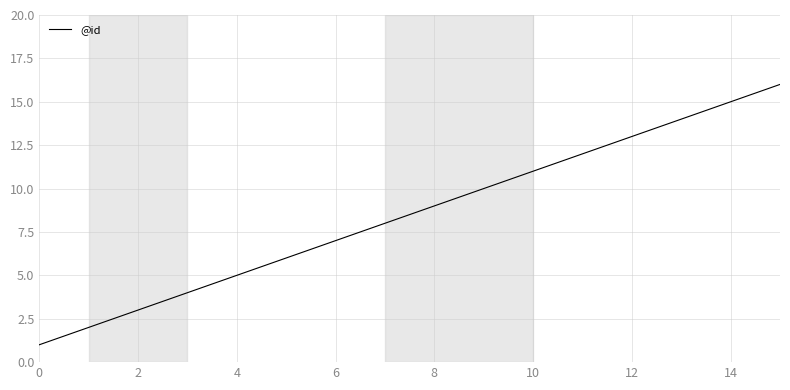

What is the maximum value shown in the chart?

16